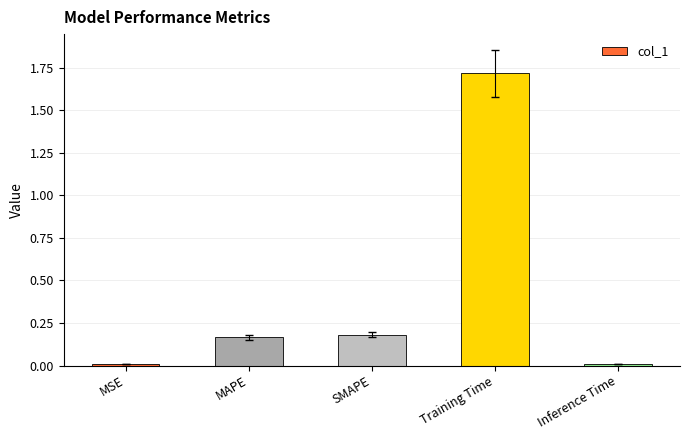

Between MSE and SMAPE, which is larger?

SMAPE